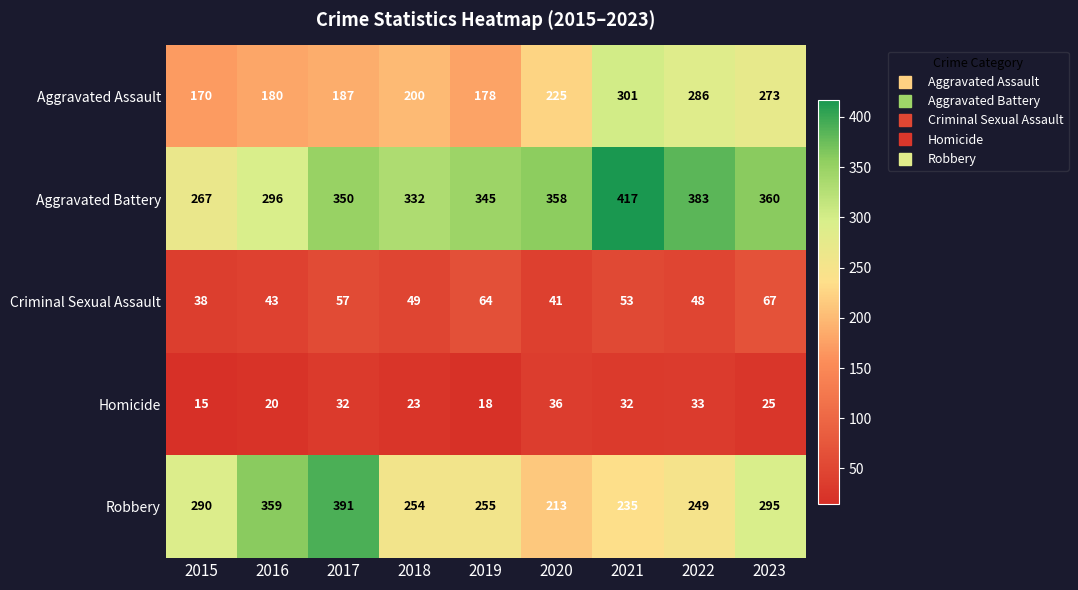

Read the Aggravated Battery value at 2023, to the nearest 10.

360